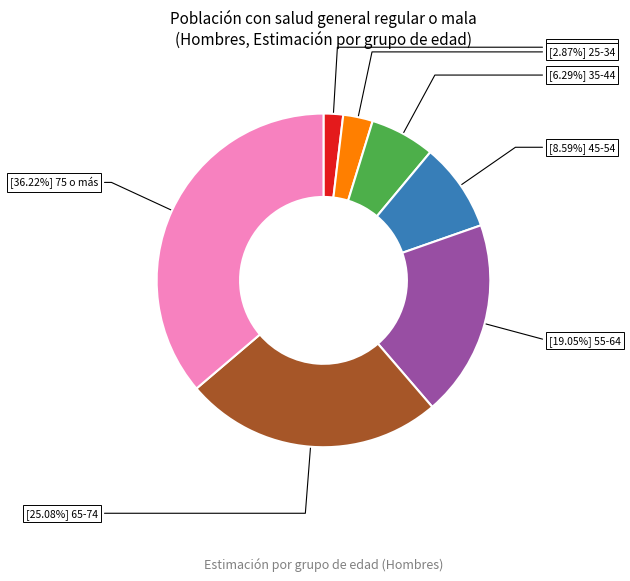

To the nearest percent, what is the difference between the largest and smallest slice percentages?

34%